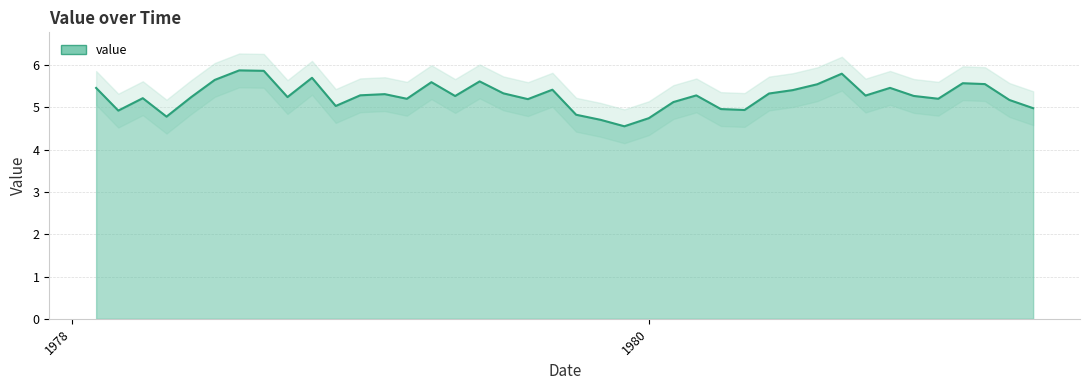

What is the value of the 32nd point from the left?

5.8